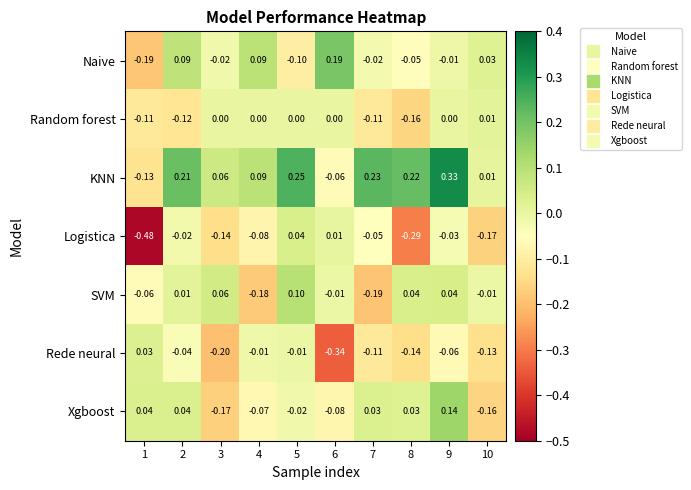

Is the value of Rede neural at 9 greater than the value of Logistica at 2?

No